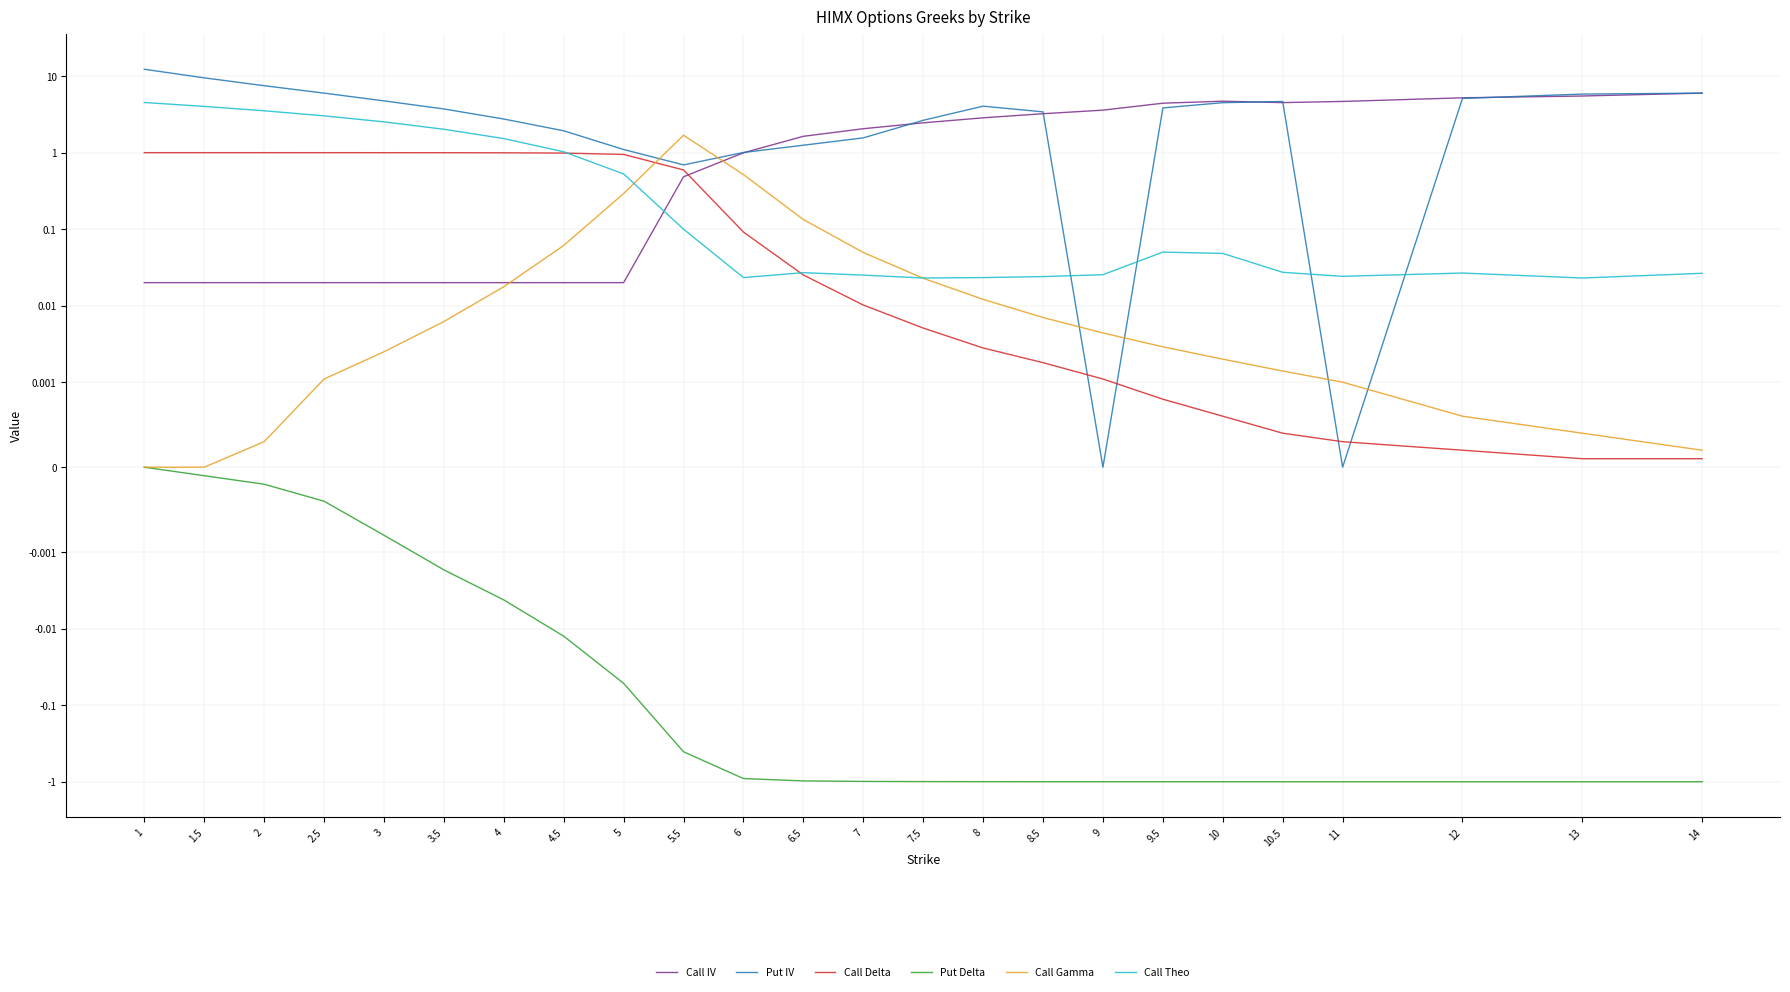

Rank the series by their maximum value, from highest to lowest.

Put IV, Call IV, Call Theo, Call Gamma, Call Delta, Put Delta